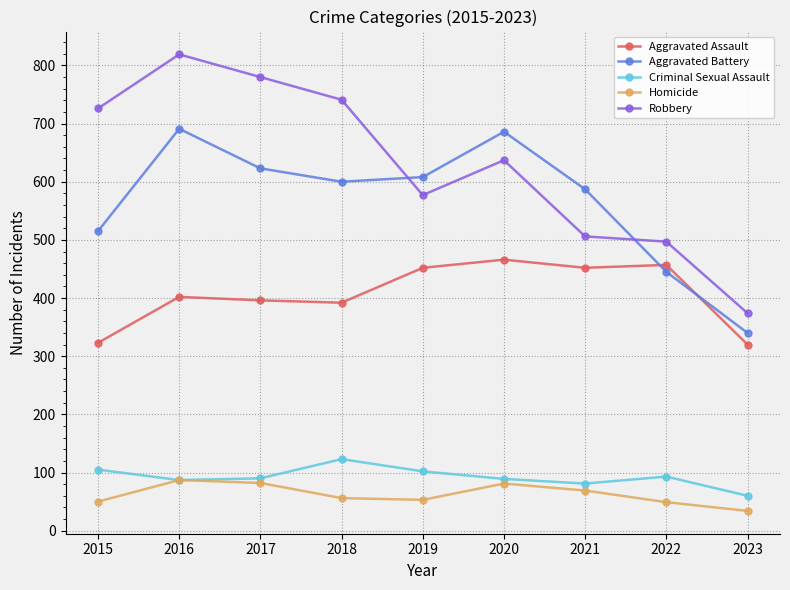

Is the value of Aggravated Assault at 2019 greater than the value of Homicide at 2022?

Yes